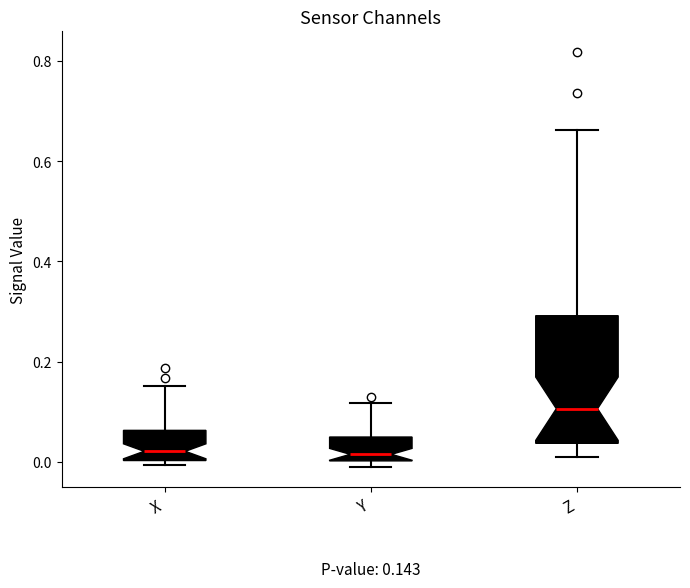

Which box is the tallest, from its lower edge to its upper edge?

Z